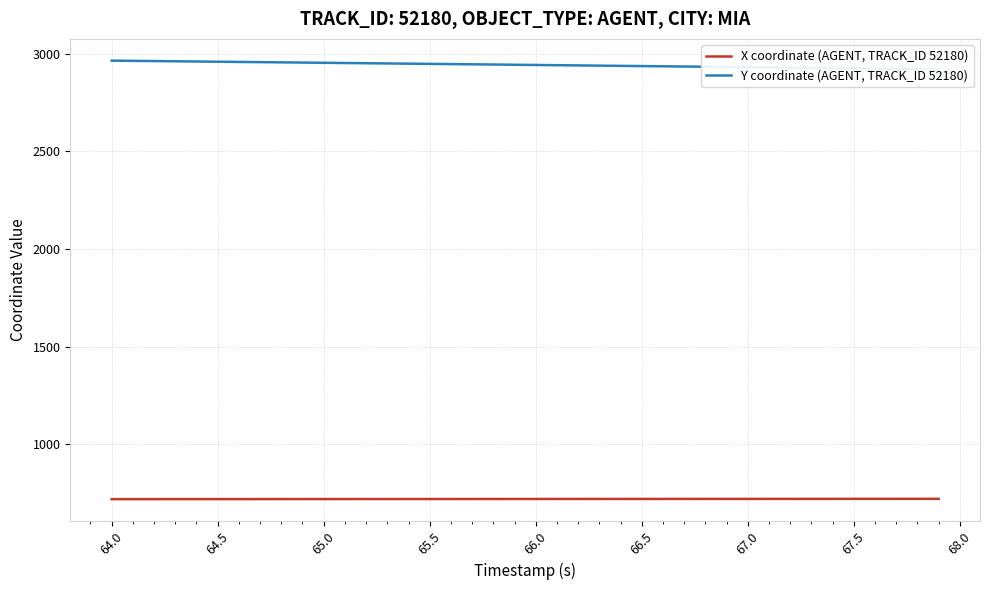

List the series in order of their overall mean, highest first.

Y coordinate (AGENT, TRACK_ID 52180), X coordinate (AGENT, TRACK_ID 52180)